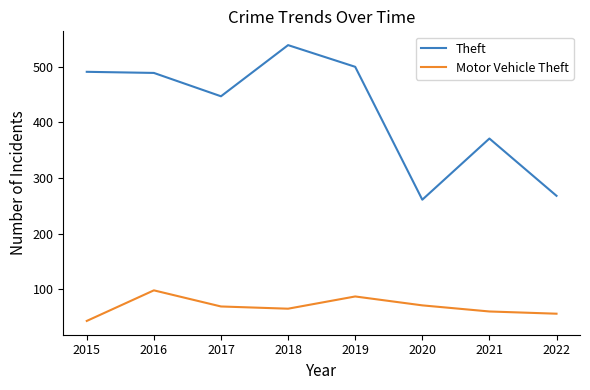

True or false: Theft and Motor Vehicle Theft cross at least once.

False